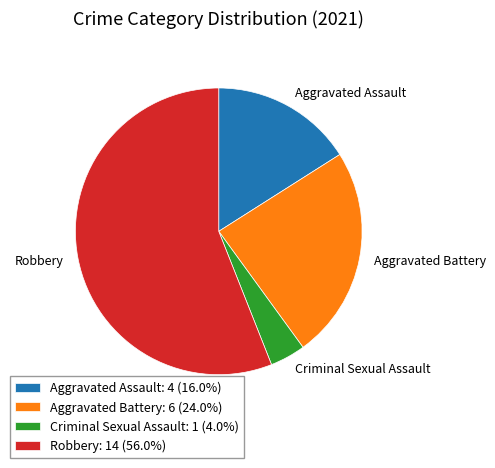

Rank the categories by value from highest to lowest.

Robbery, Aggravated Battery, Aggravated Assault, Criminal Sexual Assault